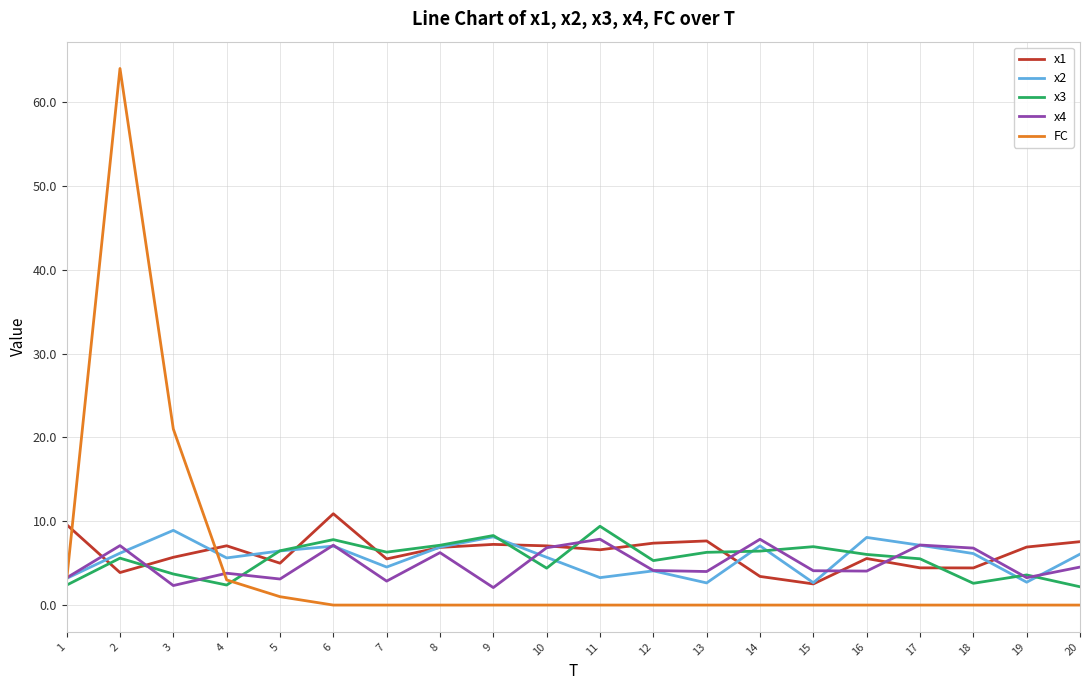

What is the maximum value for FC?

64.0